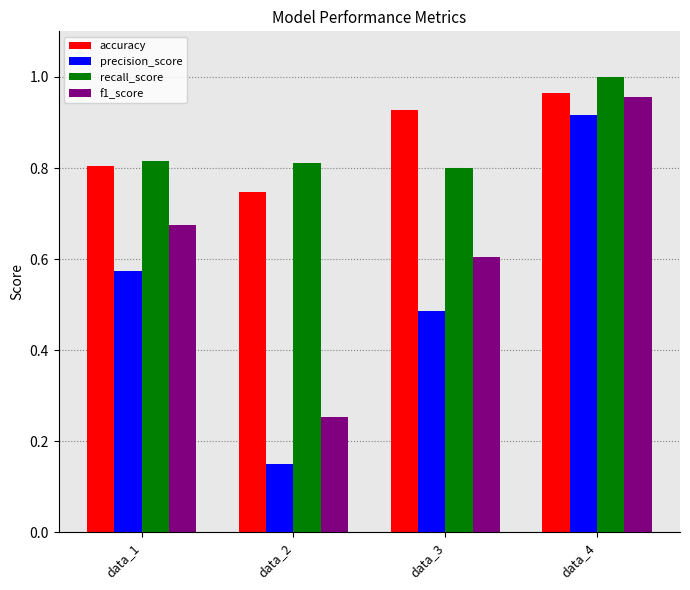

How many recall_score values are between 0 and 1?

4